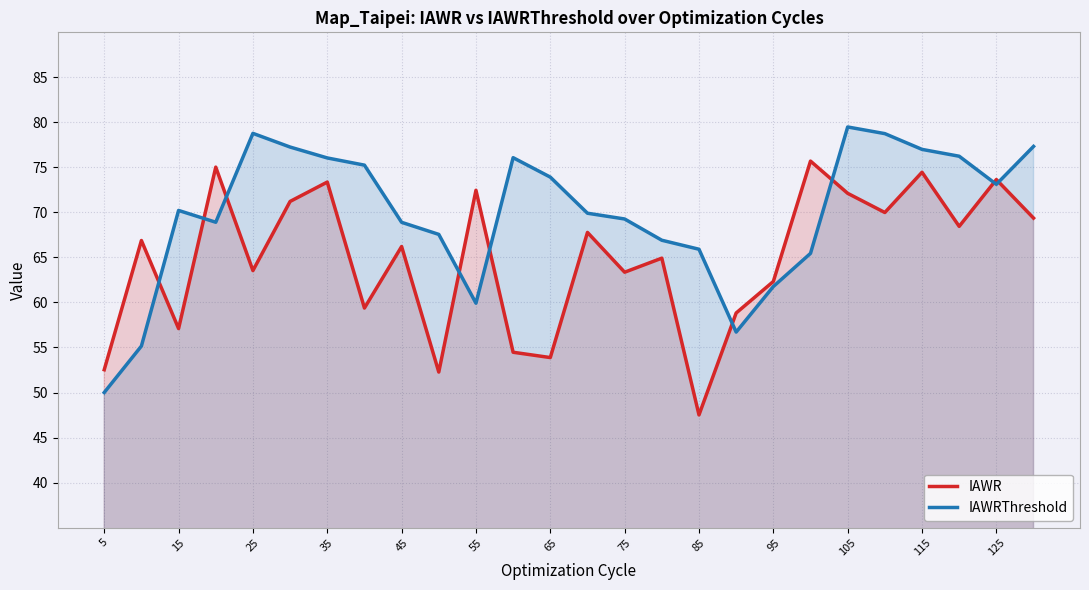

What is the difference between the IAWR values at 125 and 25?

10.1